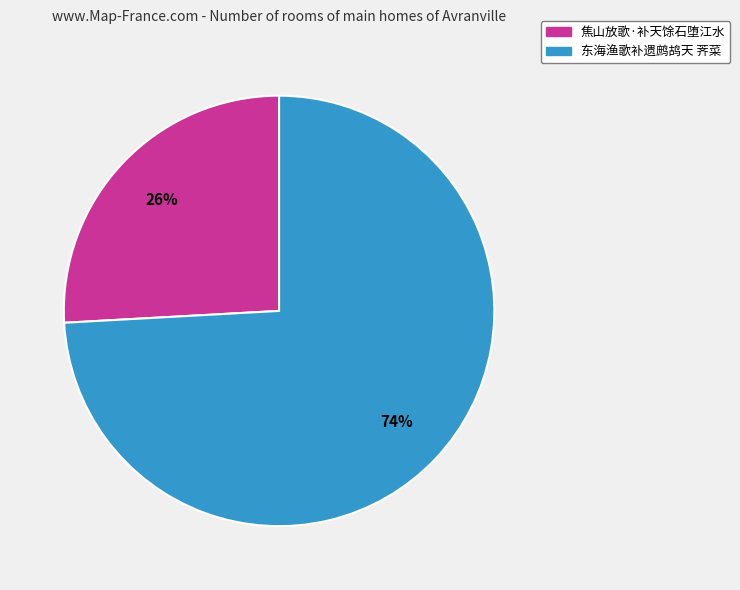

How many segments does this pie chart have?

2